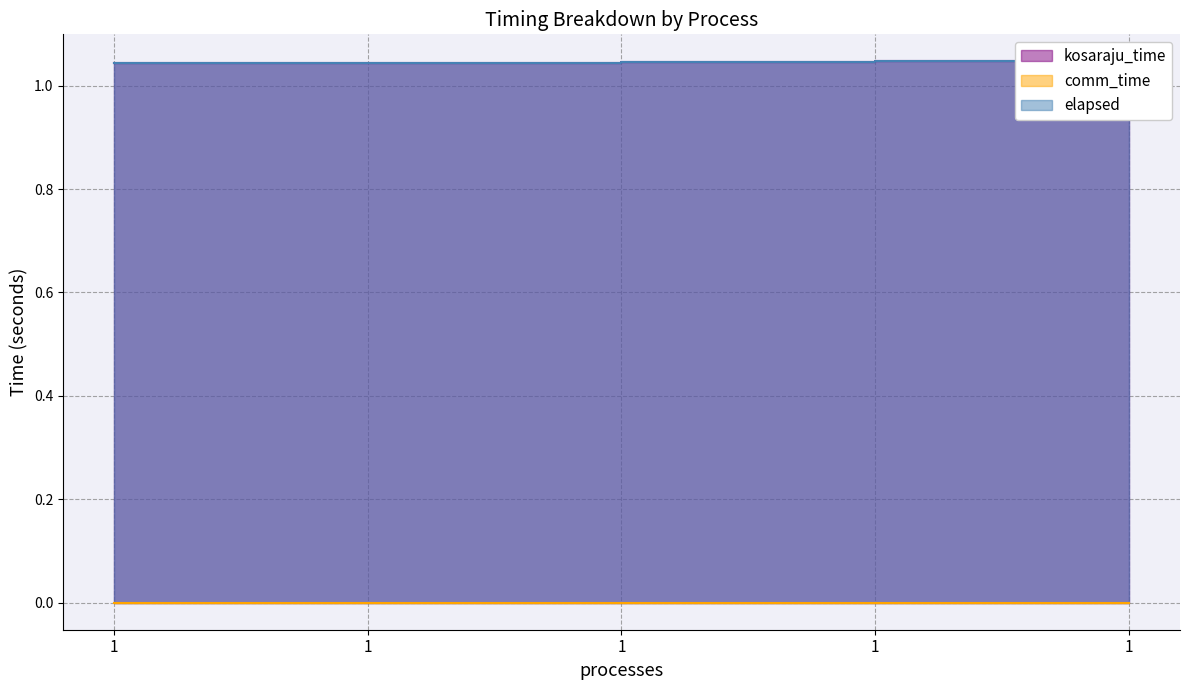

The value of elapsed at 1 is 0.5. True or false?

False